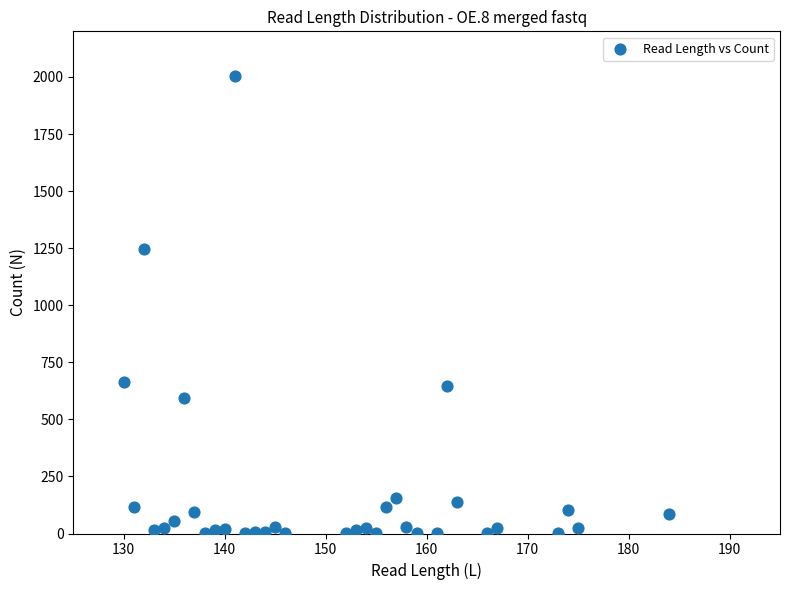

What Y value in the scatter plot is closest to 1002?

1246